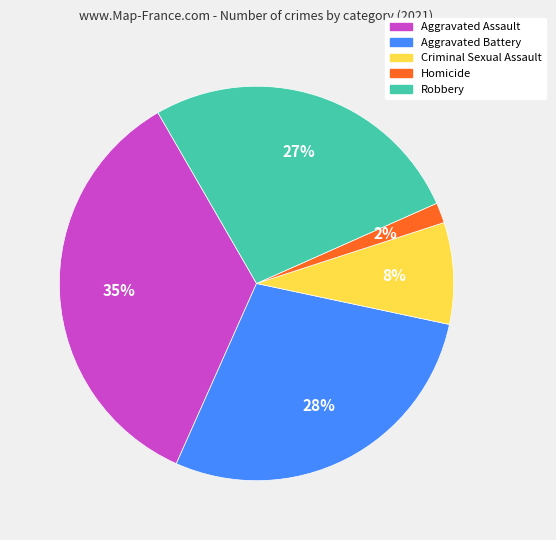

To the nearest percent, what is the combined percentage of Robbery and Aggravated Battery?

55%